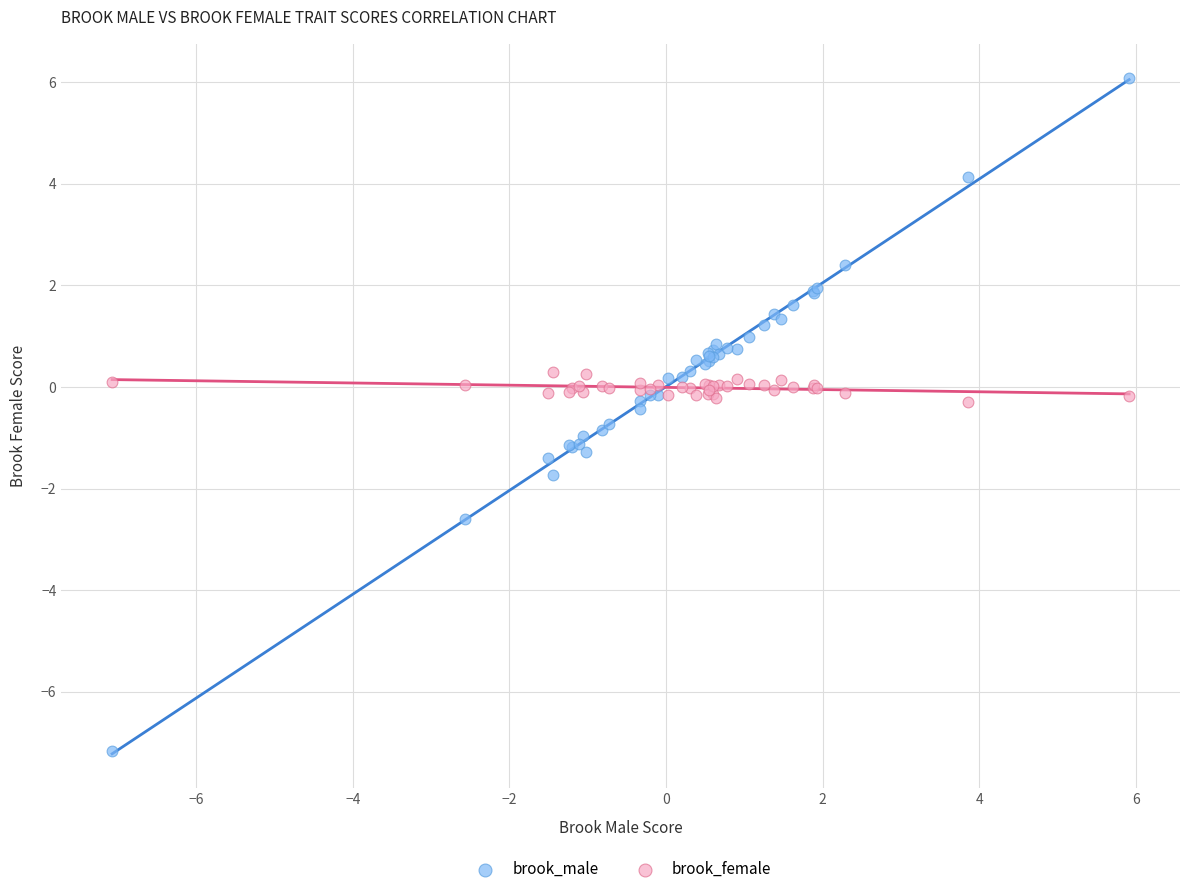

Which series reaches the maximum Y coordinate?

brook_male